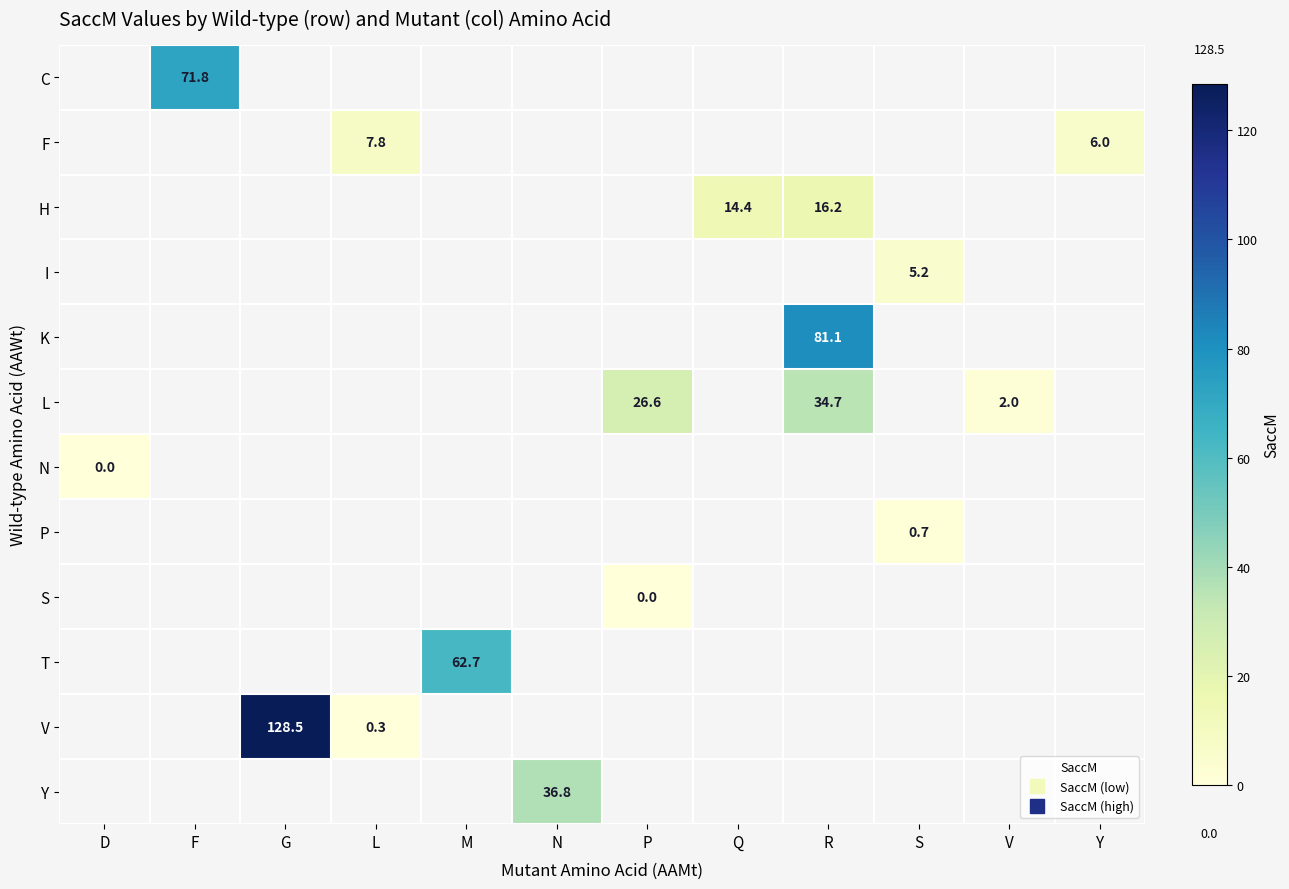

Between M and F, which is larger?

F